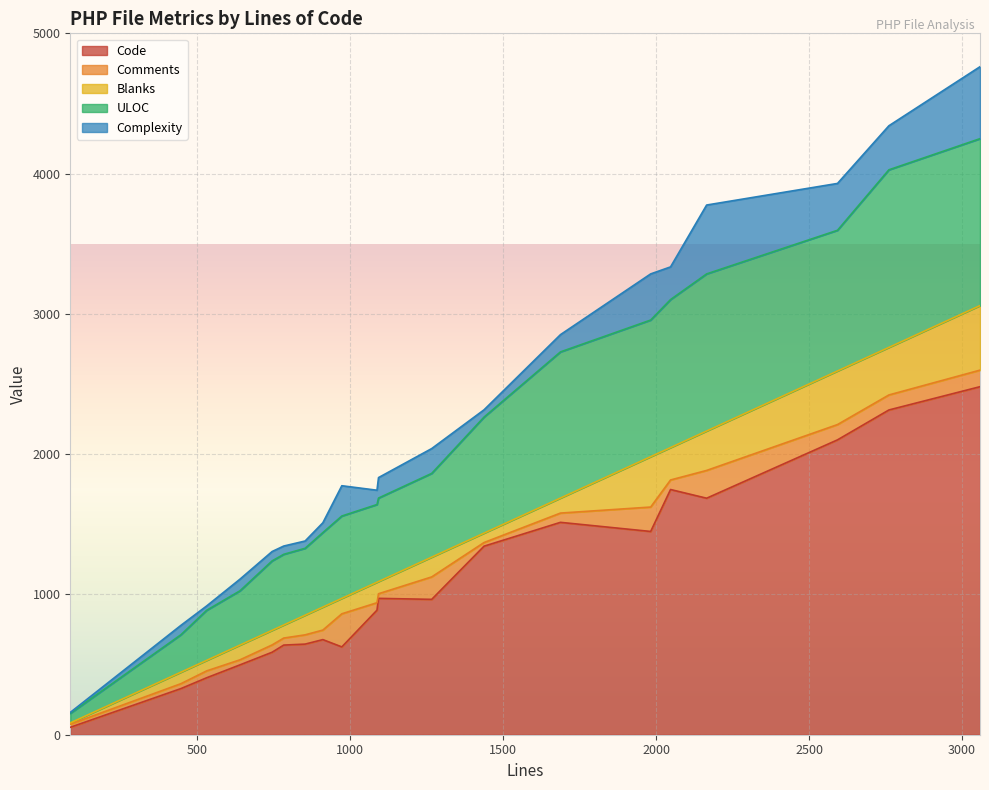

What is the difference between the Code values at 2047 and 1087?

860